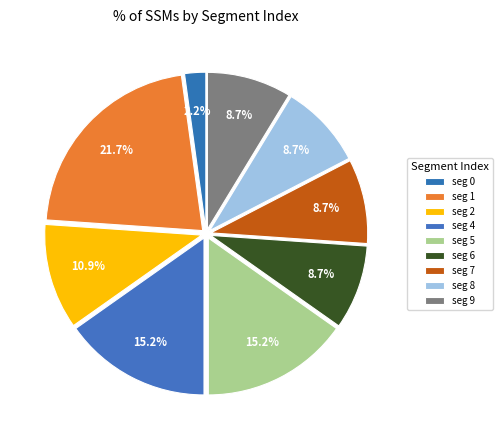

Count the number of slices in the pie.

9